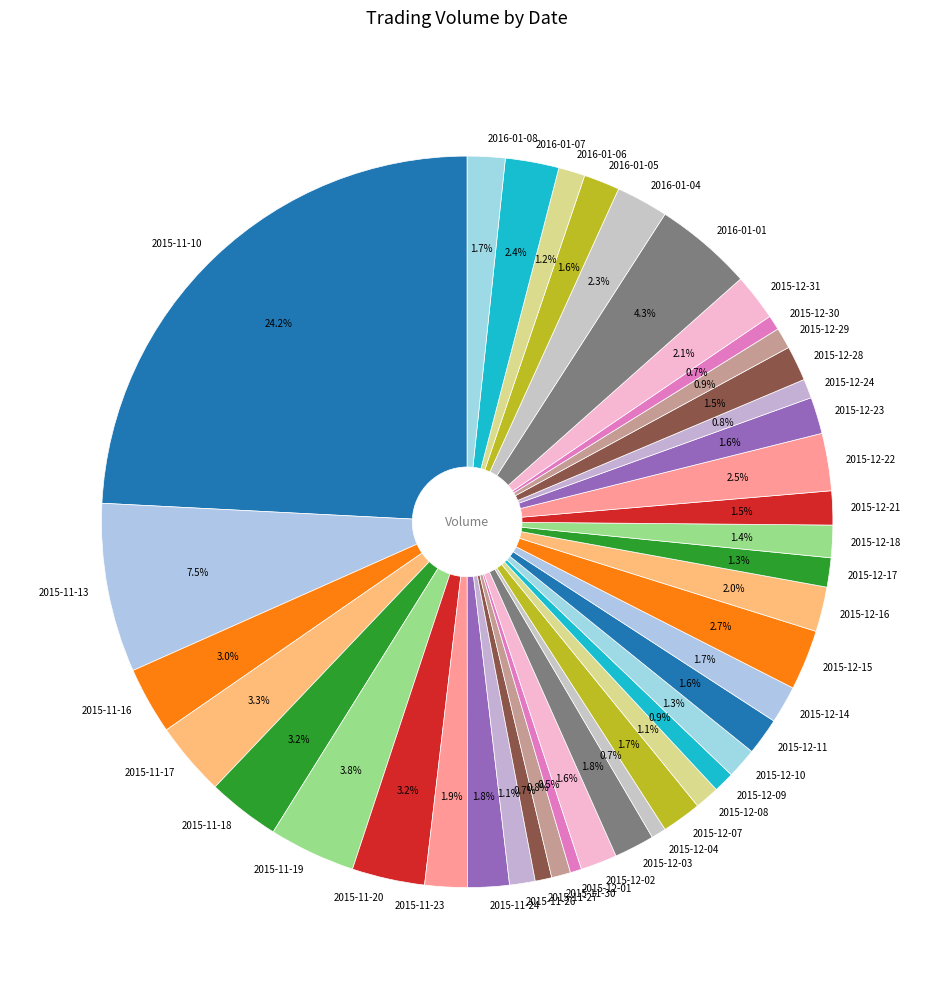

How many slices are in this pie chart?

40